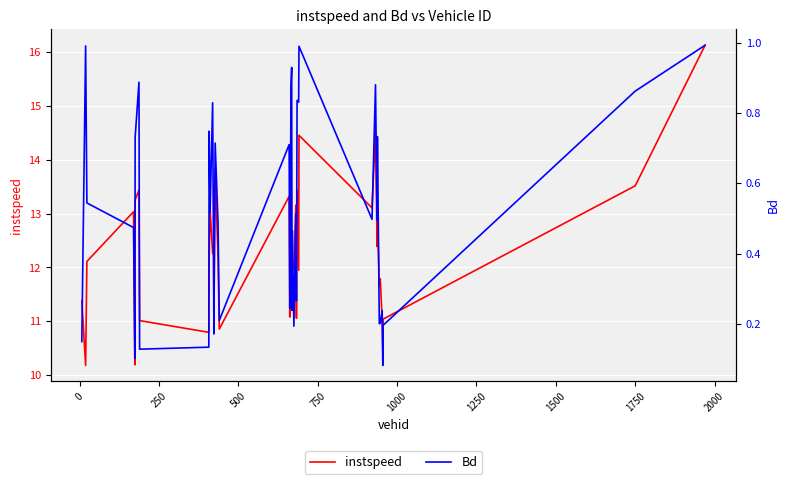

Is it true that instspeed equals 3.6 at −250?

False